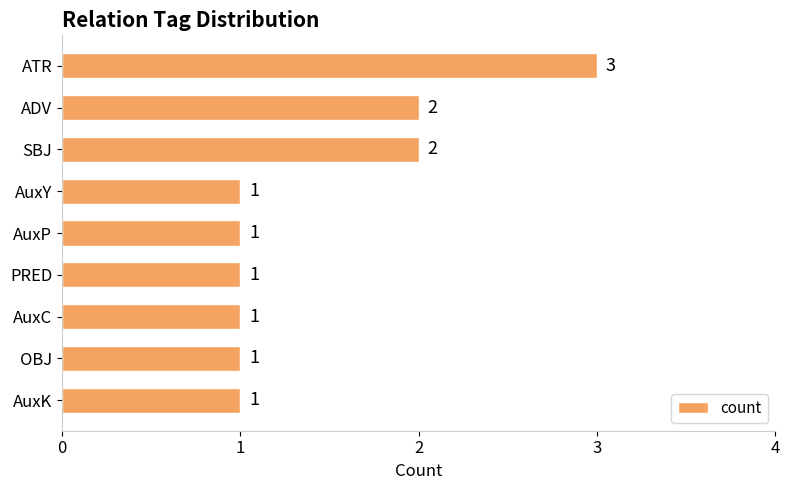

Reading top to bottom, list all the values displayed in this chart.

3	2	2	1	1	1	1	1	1